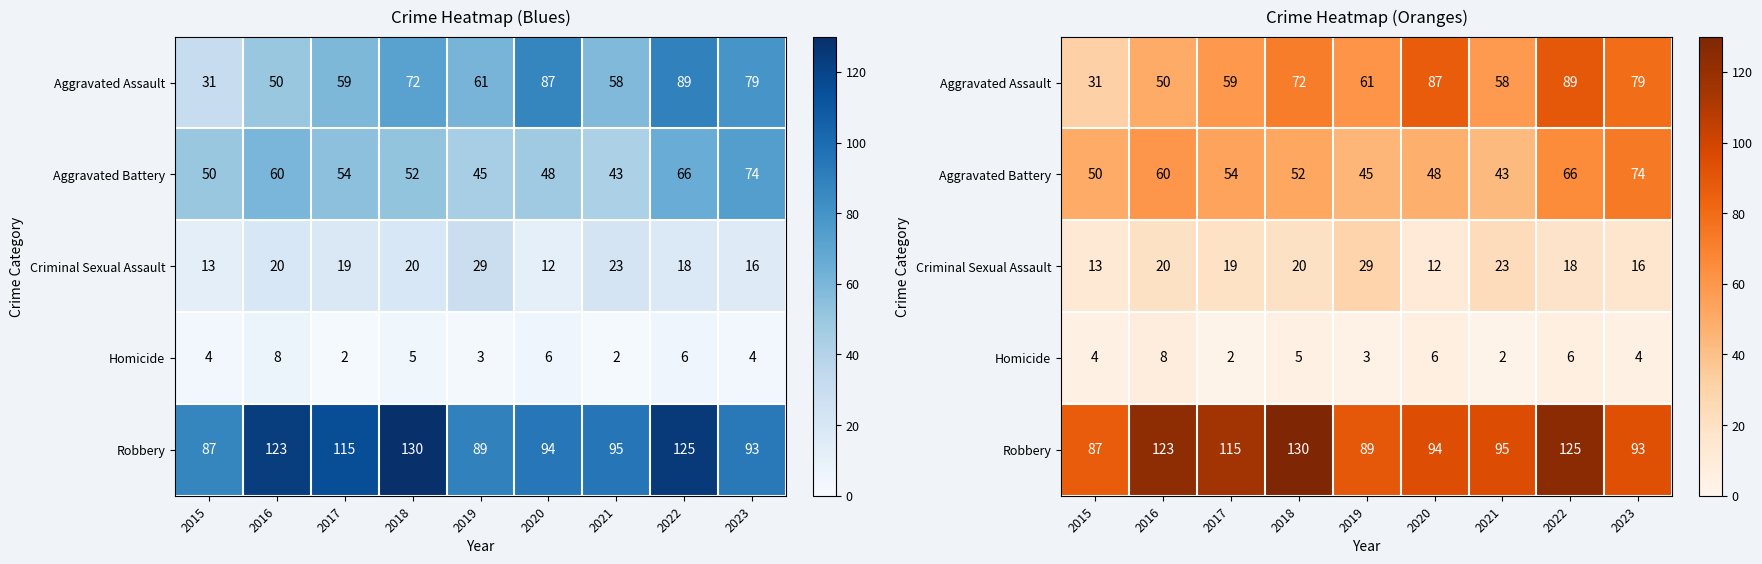

How many distinct data groups are displayed?

5